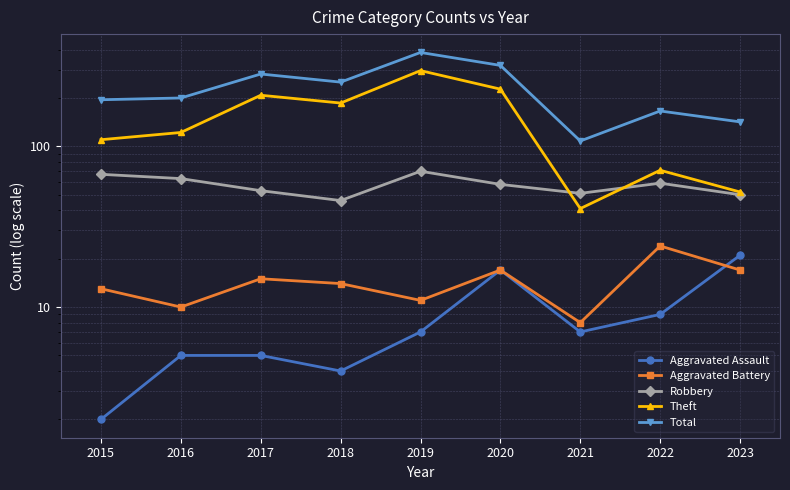

At which category is the sum across all series the highest?

2019